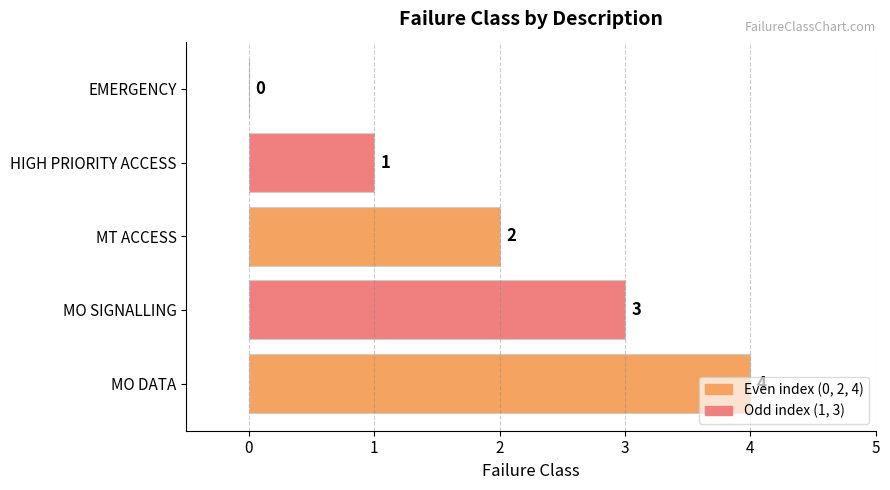

What is the ratio of the value at MO SIGNALLING to the value at MT ACCESS?

1.5